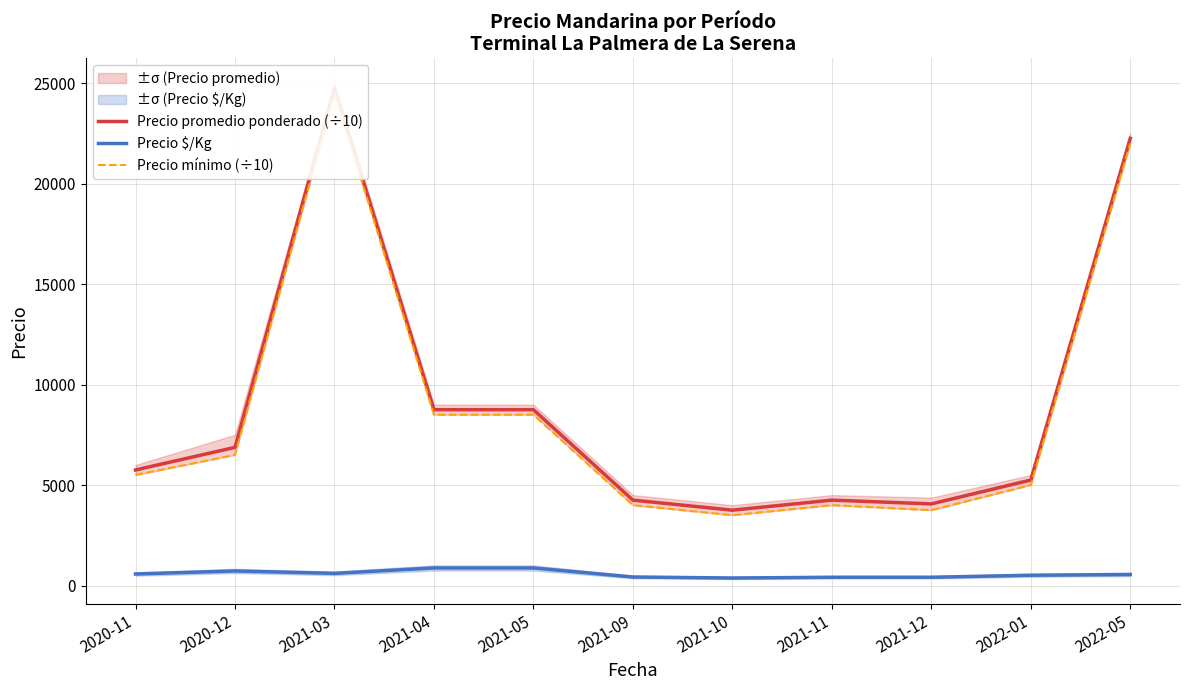

True or false: Precio promedio ponderado (÷10) has more than 2 interior local peaks.

False